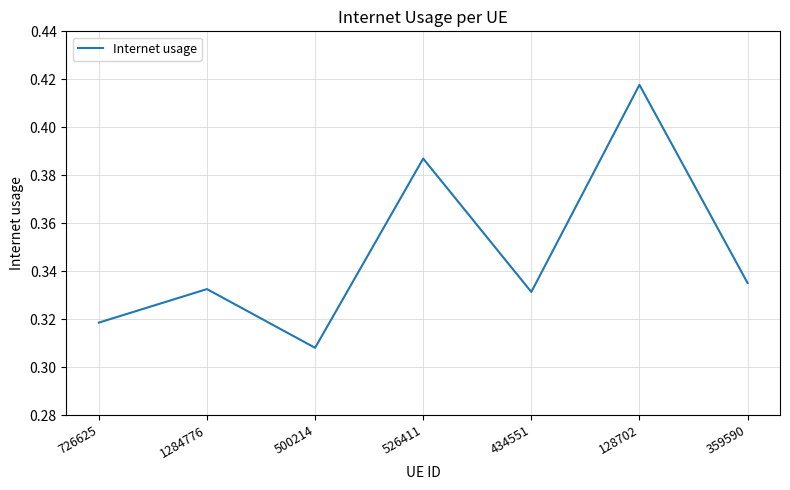

Which category has the highest value across all series?

128702